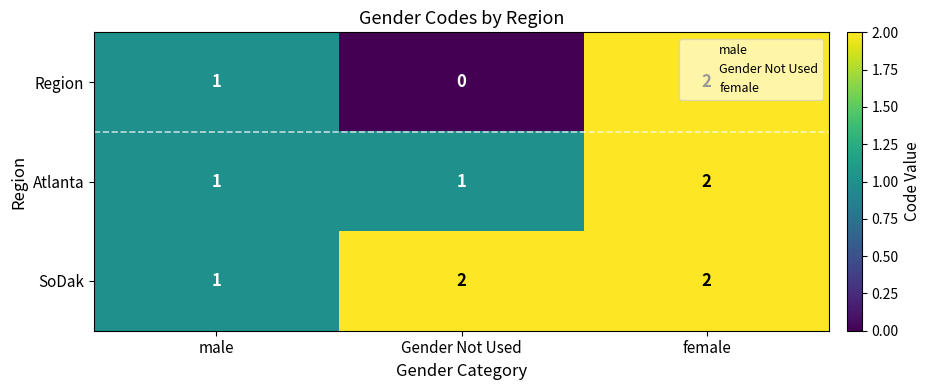

How many categories are shown in the chart?

3